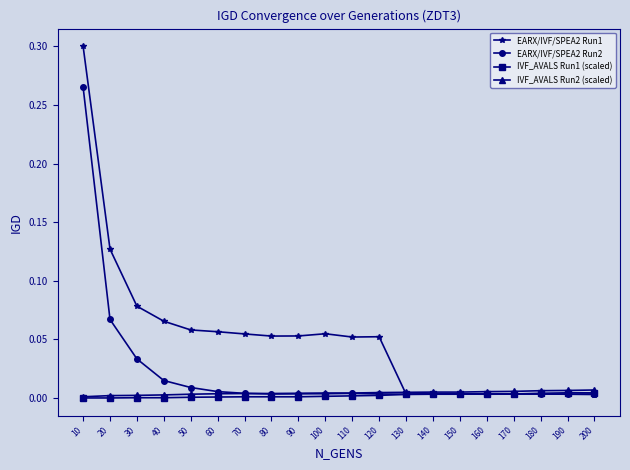

At which category is the sum across all series the highest?

10